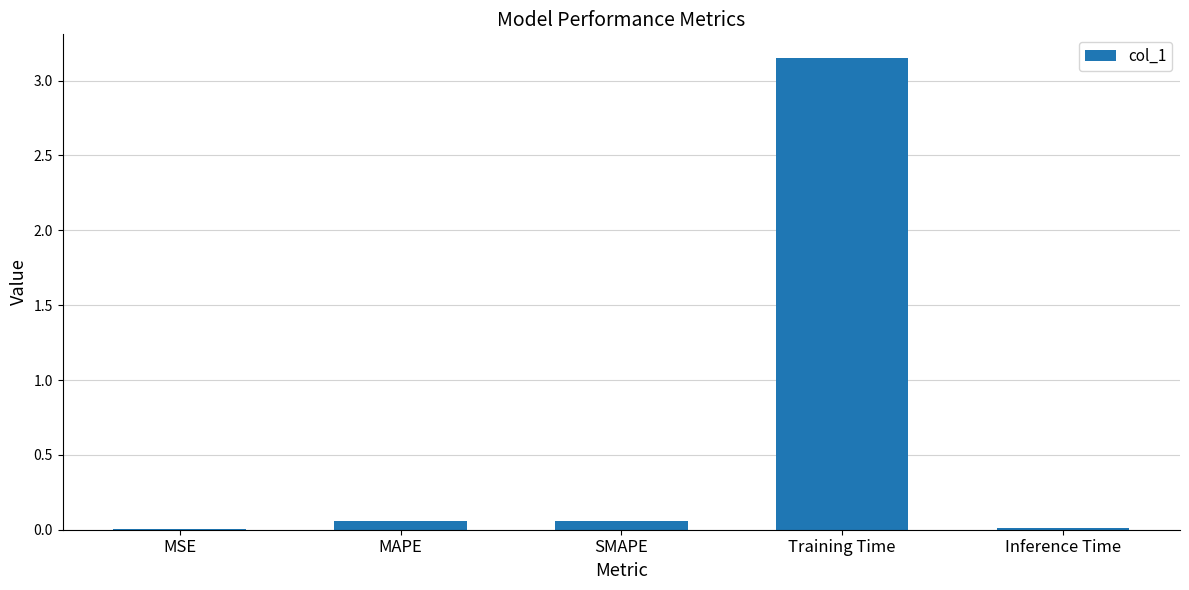

At which category does the chart reach its peak across all series?

Training Time